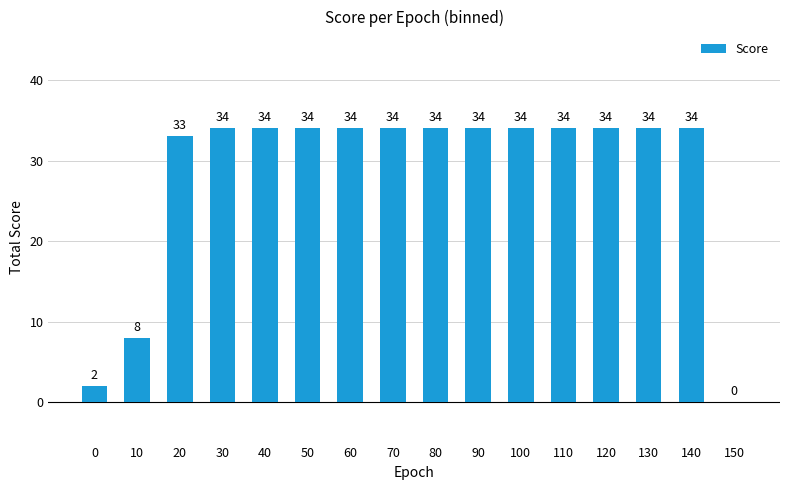

What value does the data have at 130?

34